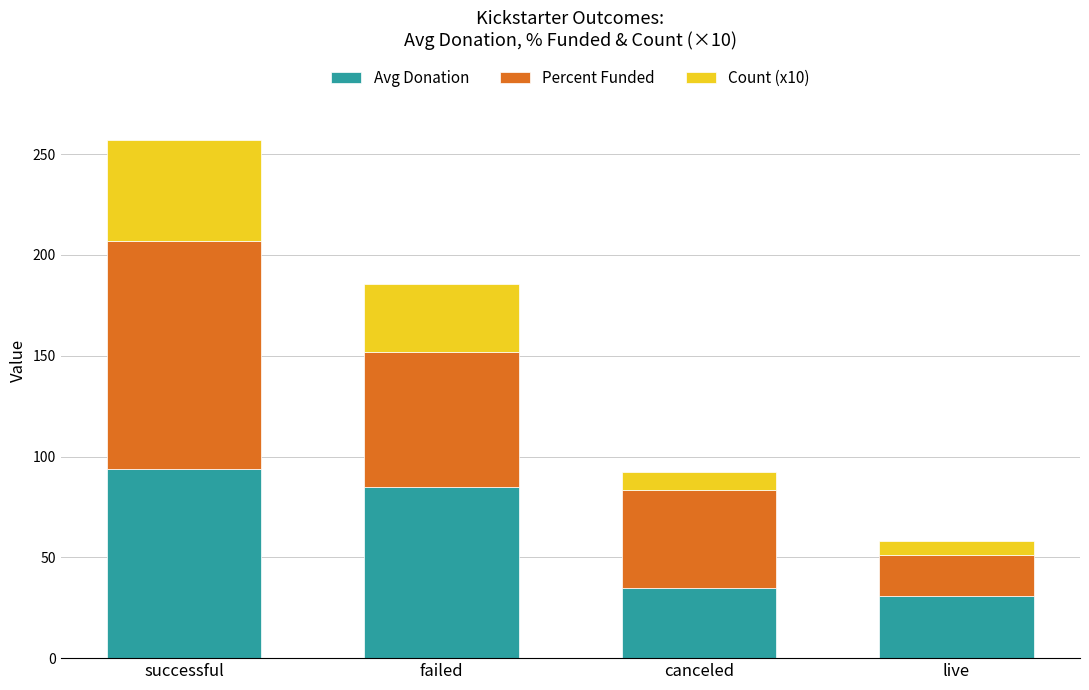

What is the sum of all Avg Donation values?

245.0